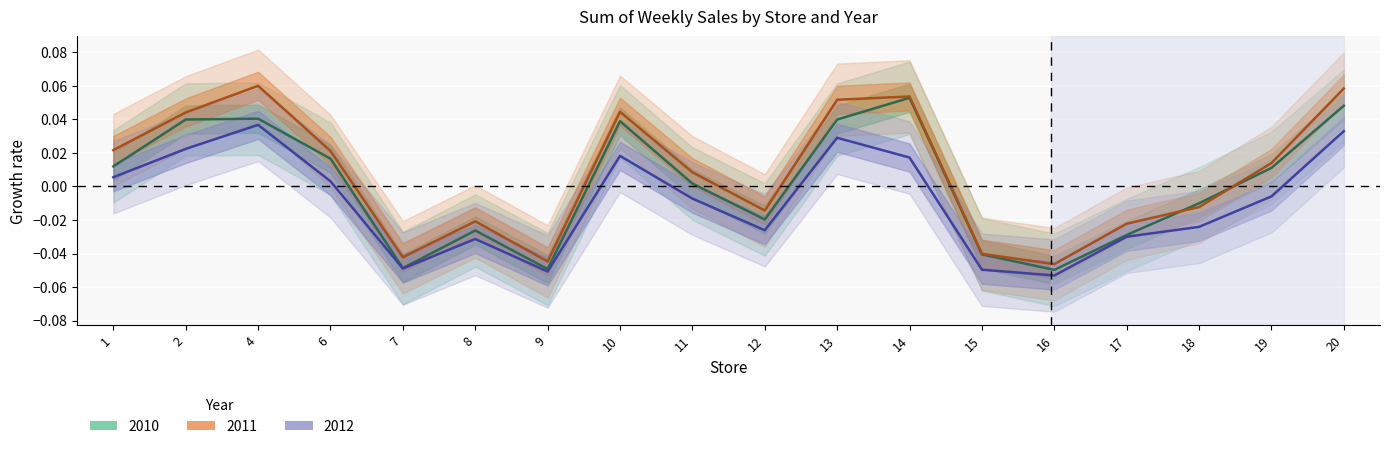

Reading right to left, extract all data points from this chart.

2010: 0.0	0.0	-0.0	-0.0	-0.0	-0.0	0.1	0.0	-0.0	0.0	0.0	-0.0	-0.0	-0.0	0.0	0.0	0.0	0.0
2011: 0.1	0.0	-0.0	-0.0	-0.0	-0.0	0.1	0.1	-0.0	0.0	0.0	-0.0	-0.0	-0.0	0.0	0.1	0.0	0.0
2012: 0.0	-0.0	-0.0	-0.0	-0.1	-0.0	0.0	0.0	-0.0	-0.0	0.0	-0.1	-0.0	-0.0	0.0	0.0	0.0	0.0